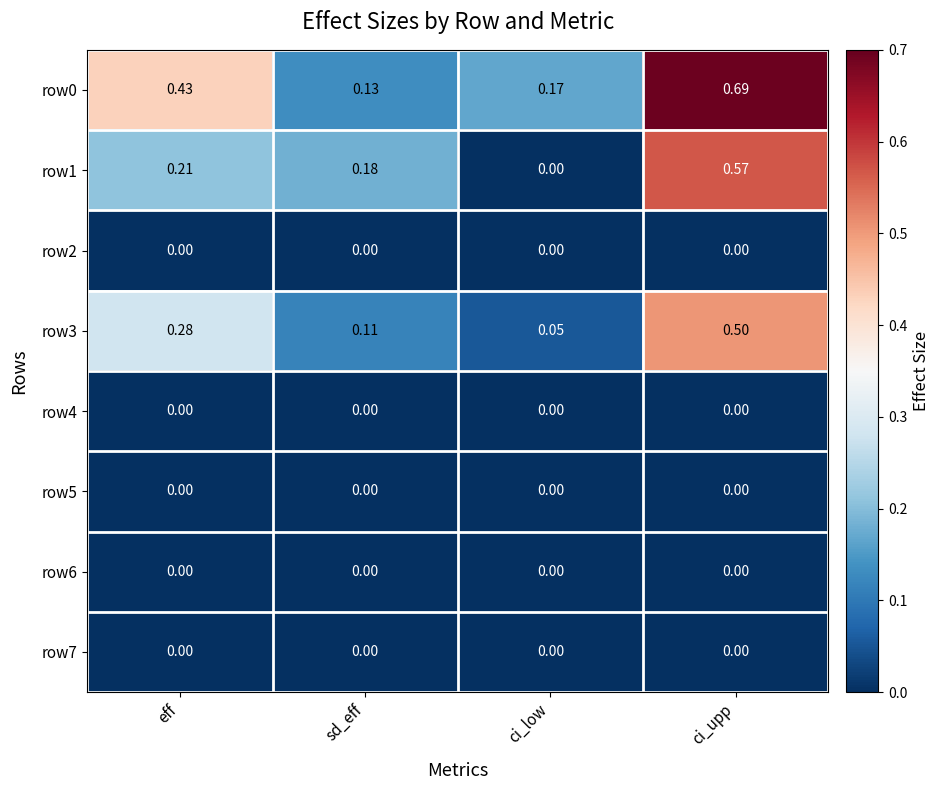

At which label does row0 reach its minimum?

sd_eff